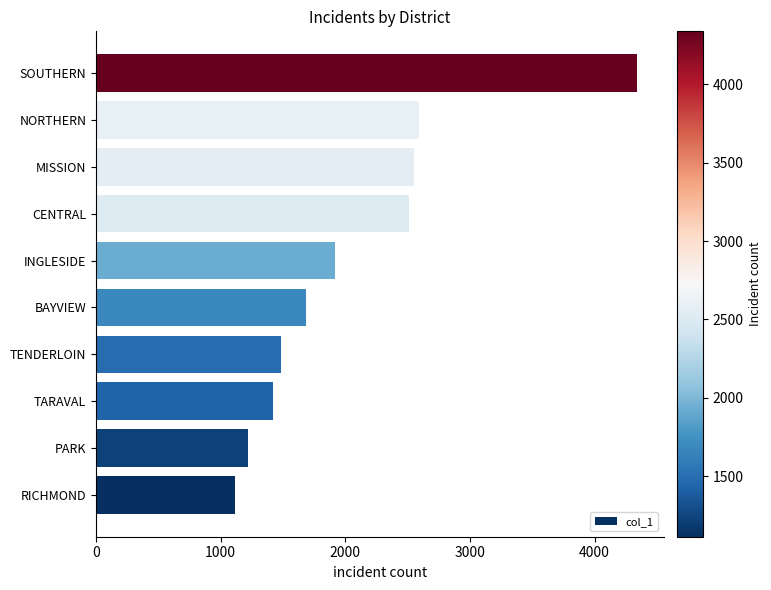

True or false: the data shows 421 at RICHMOND.

False